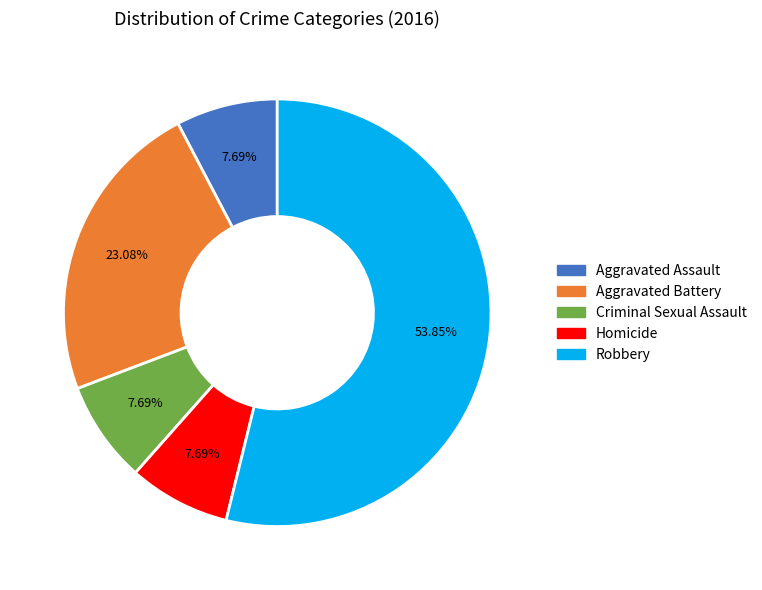

To the nearest percent, what percentage of the pie is Robbery?

54%